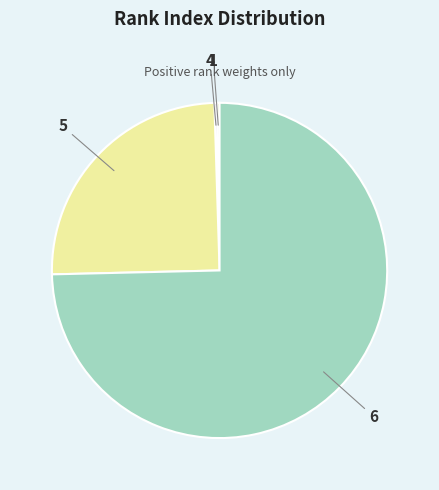

The 6 slice represents 75% of the pie. True or false?

True